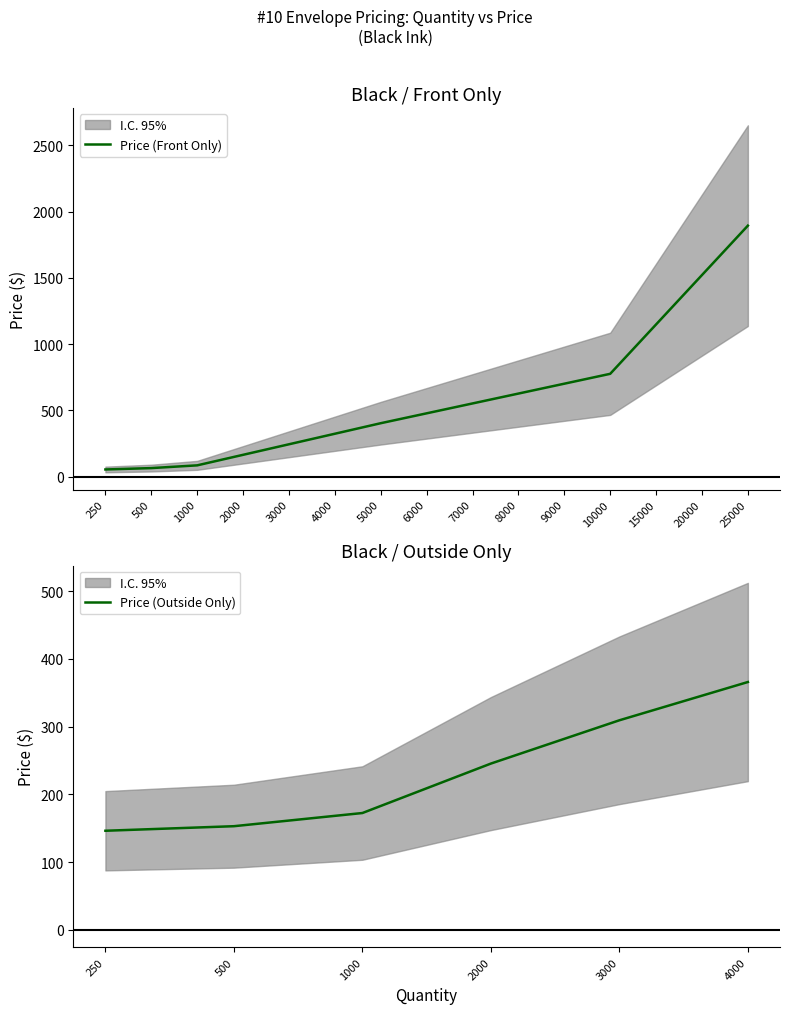

What is the difference between the second highest and minimum values?

1468.0